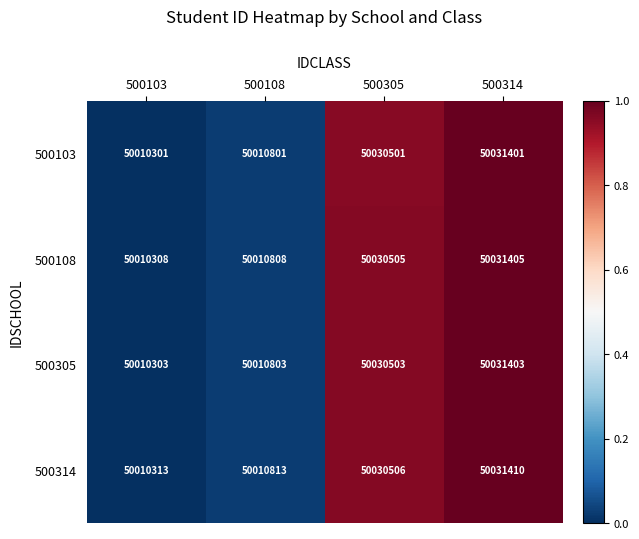

List the series in order of their peak value, lowest first.

500103, 500305, 500108, 500314